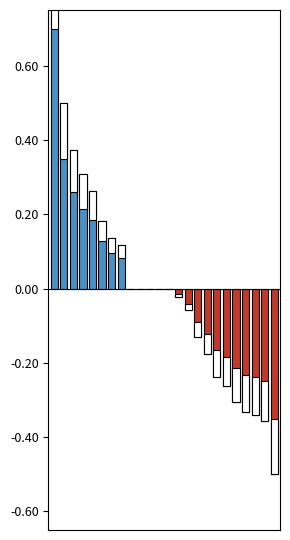

List the labels in order of value, smallest first.

23, 22, 21, 20, 19, 18, 17, 16, 15, 14, 13, 8, 9, 10, 11, 12, 7, 6, 5, 4, 3, 2, 1, 0